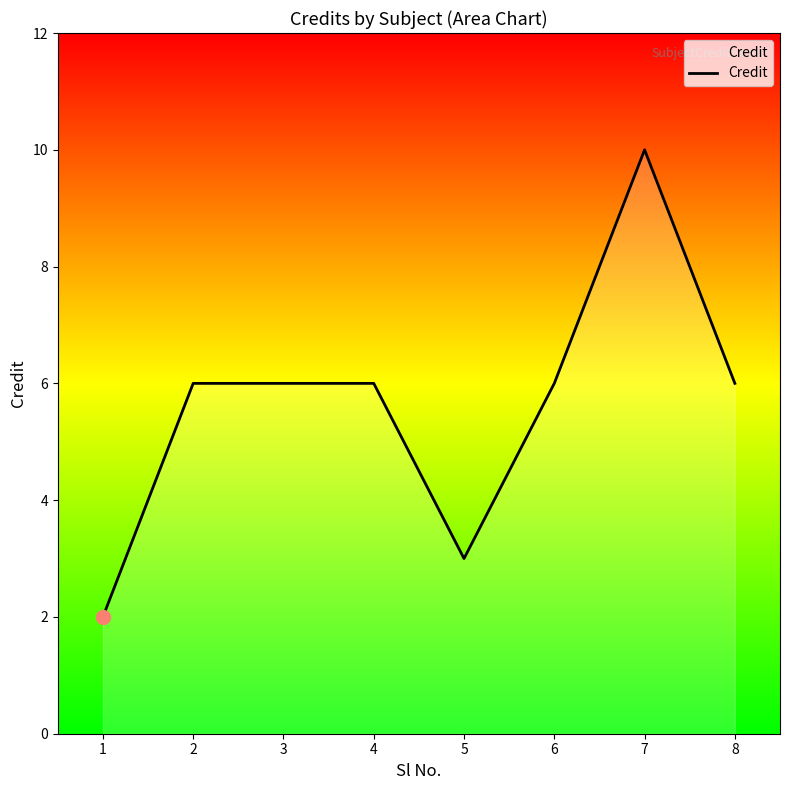

What is the ratio of the value at 4 to the value at 2?

1.0